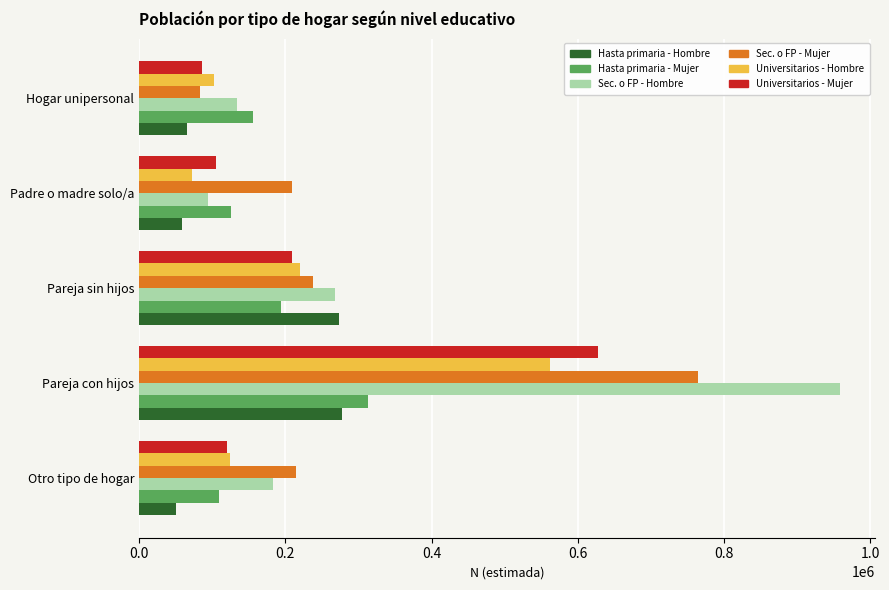

What is the difference between the highest and lowest values at Pareja con hijos?

680639